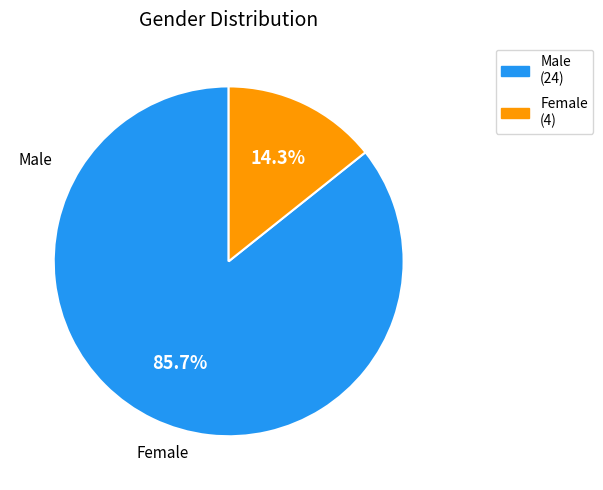

To the nearest percent, what portion does Female represent?

14%